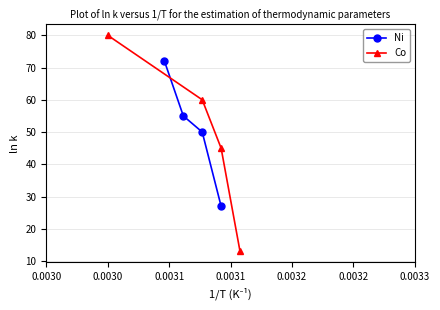

What is the value of the Ni point at the 4th from the left?

27